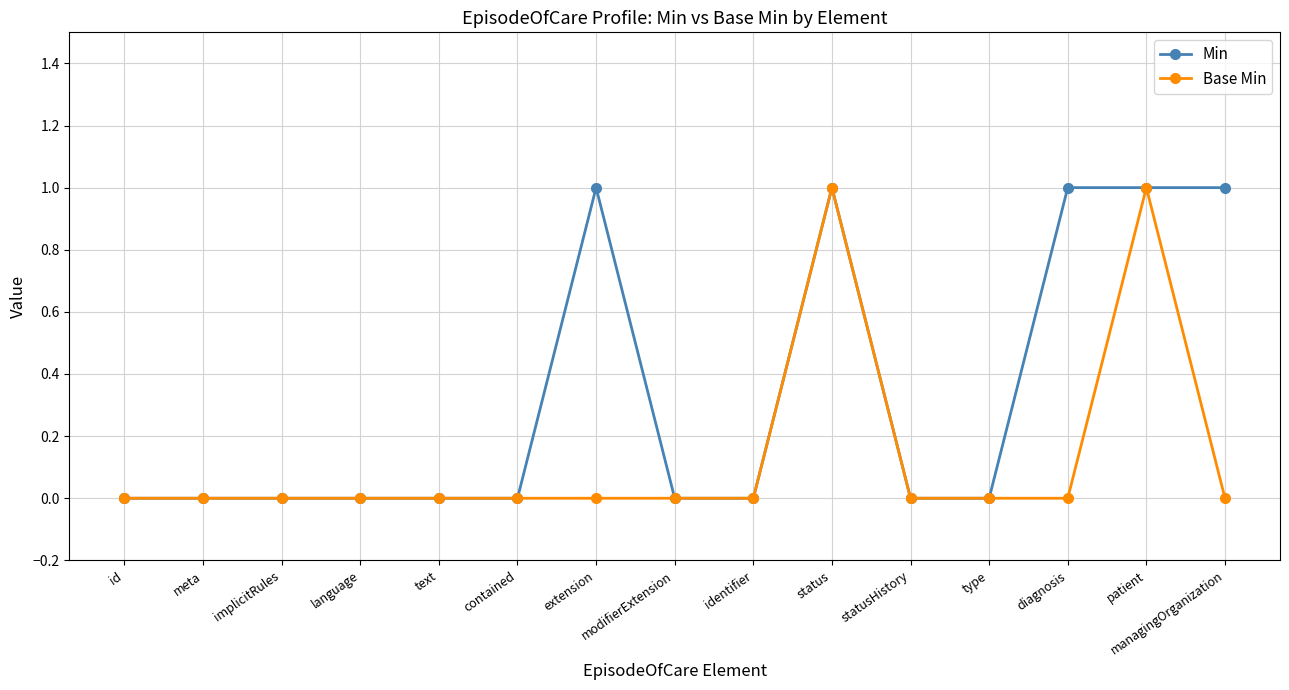

The value of Base Min at id is 0. True or false?

True